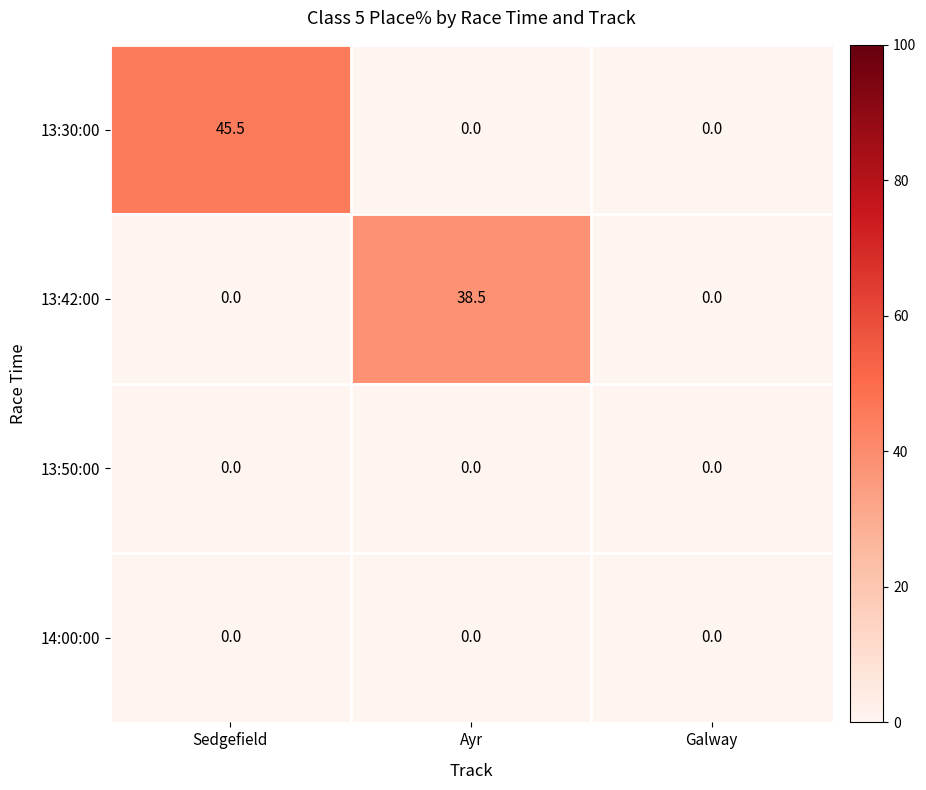

At which category is the sum across all series the highest?

Sedgefield